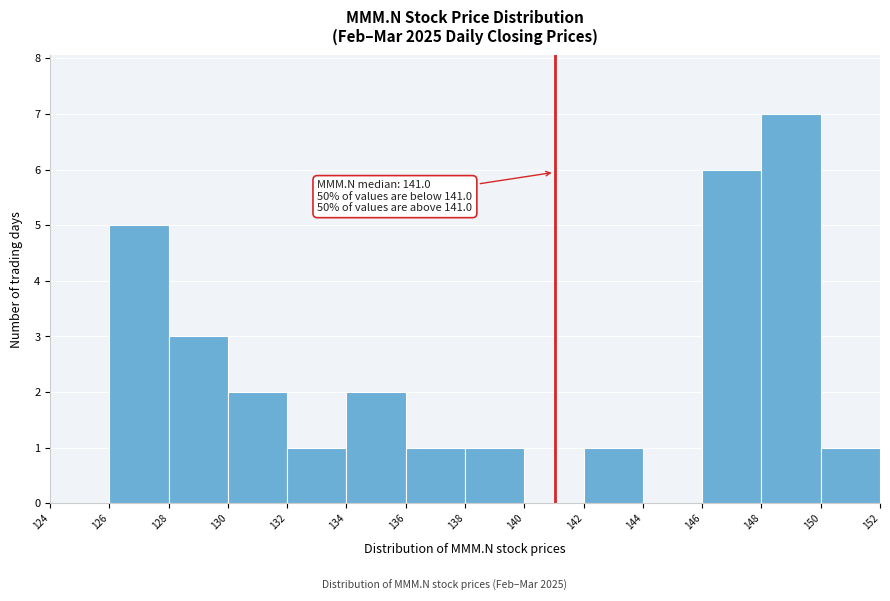

Which range on the x-axis has the tallest bar?

148 to 150